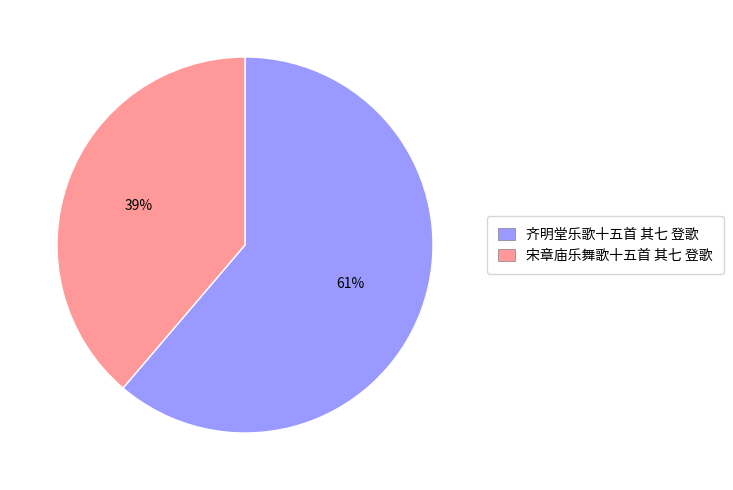

To the nearest percent, what portion does 齐明堂乐歌十五首 其七 登歌 represent?

61%